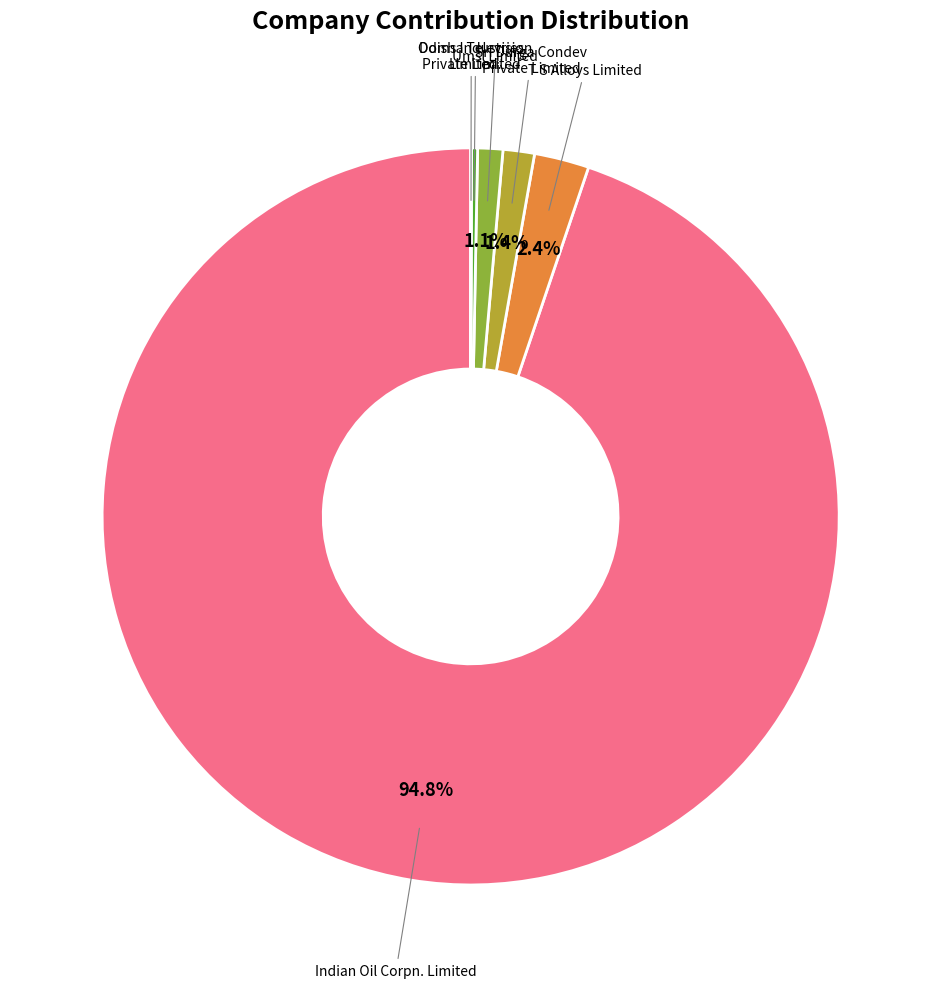

Is there a majority slice in this chart?

Yes